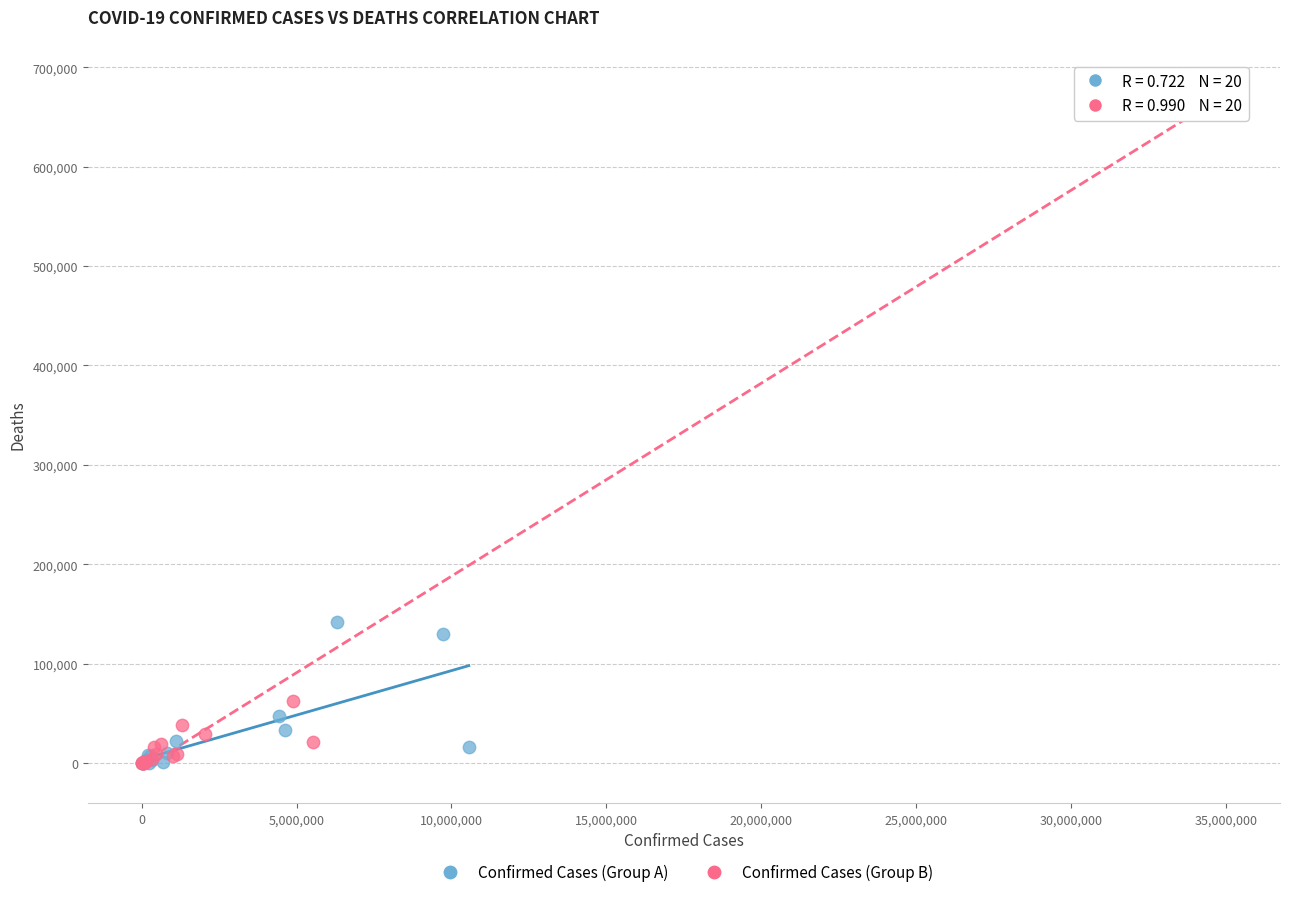

What are all the series names shown in the legend?

Confirmed Cases (Group A), Confirmed Cases (Group B)